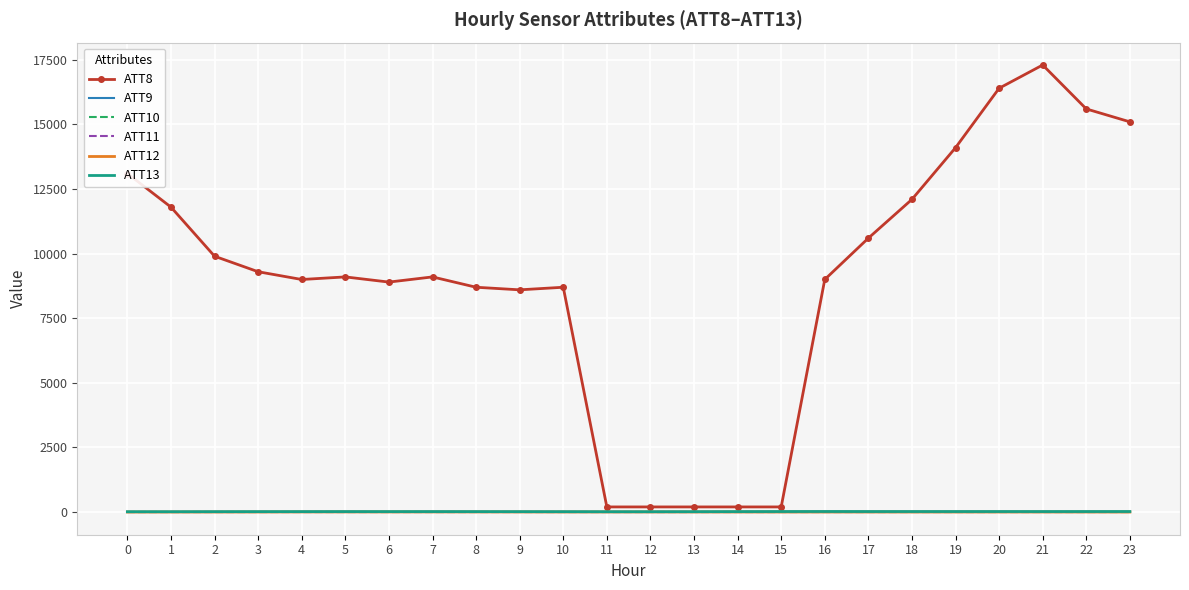

Which series changed the most between 7 and 10?

ATT8